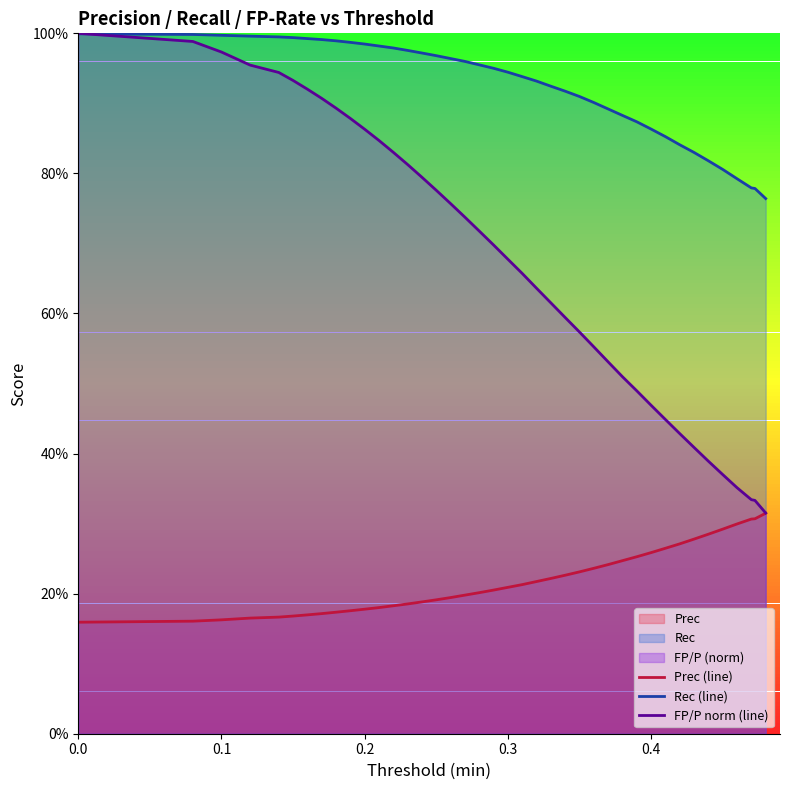

Reading right to left, extract all data points from this chart.

Prec (line): 0.3	0.3	0.3	0.3	0.3	0.3	0.3	0.3	0.3	0.3	0.3	0.2	0.2	0.2	0.2	0.2	0.2	0.2	0.2	0.2	0.2	0.2	0.2	0.2	0.2	0.2	0.2	0.2	0.2	0.2	0.2	0.2	0.2	0.2	0.2	0.2	0.2	0.2	0.2	0.2
Rec (line): 0.8	0.8	0.8	0.8	0.8	0.8	0.8	0.8	0.9	0.9	0.9	0.9	0.9	0.9	0.9	0.9	0.9	0.9	0.9	0.9	1.0	1.0	1.0	1.0	1.0	1.0	1.0	1.0	1.0	1.0	1.0	1.0	1.0	1.0	1.0	1.0	1.0	1.0	1.0	1.0
FP/P norm (line): 0.3	0.3	0.3	0.4	0.4	0.4	0.4	0.4	0.4	0.5	0.5	0.5	0.5	0.6	0.6	0.6	0.6	0.6	0.7	0.7	0.7	0.7	0.7	0.8	0.8	0.8	0.8	0.8	0.8	0.9	0.9	0.9	0.9	0.9	0.9	0.9	1.0	1.0	1.0	1.0